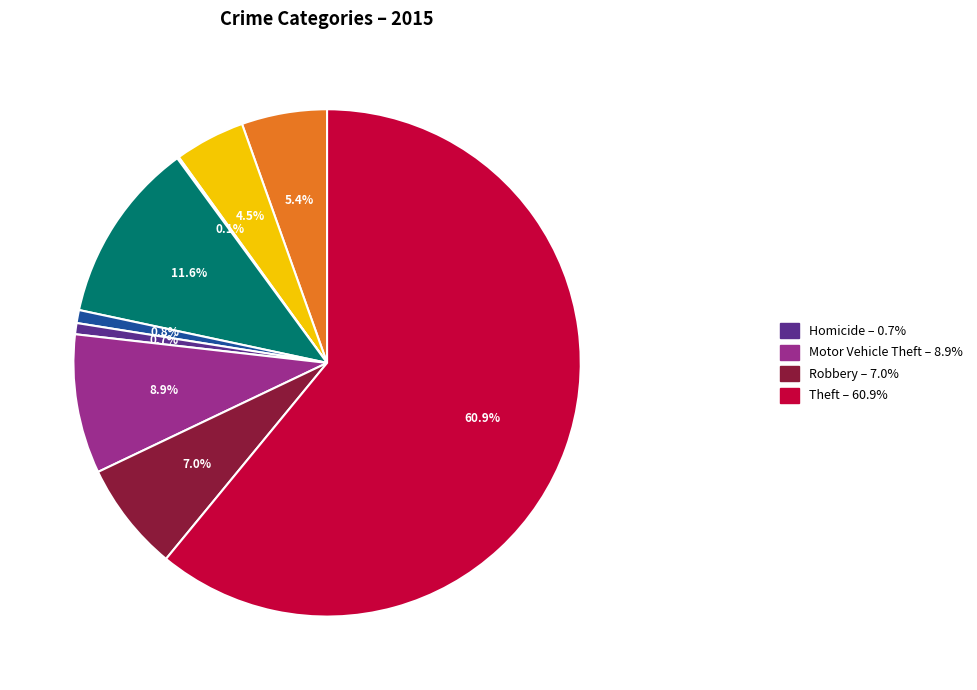

Is there any slice that represents more than half of the pie?

Yes